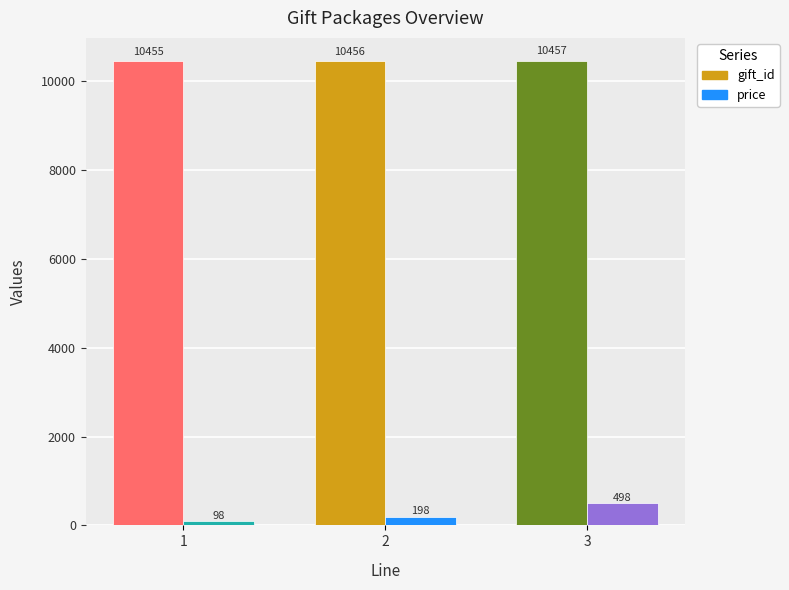

What is the maximum value for price?

498